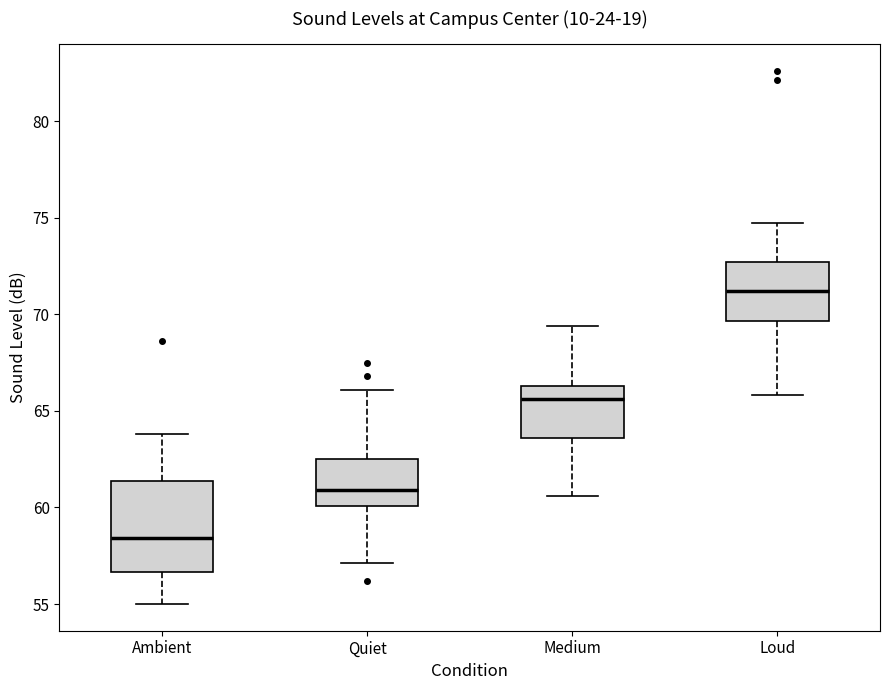

Comparing the boxes themselves (not the whiskers), which one is the tallest?

Ambient